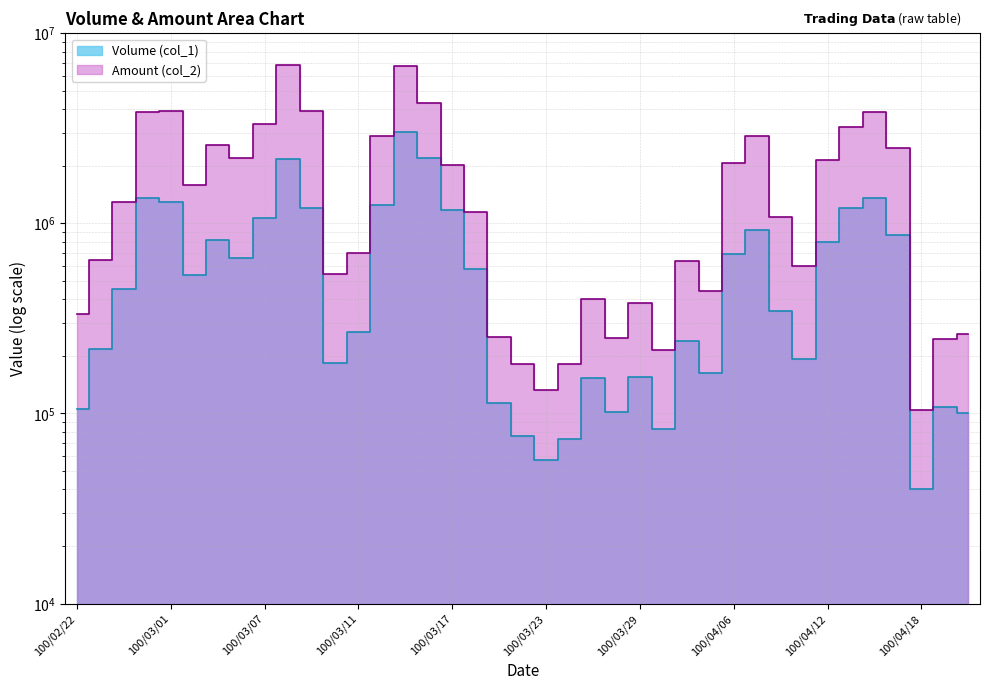

At which category is the sum across all series the highest?

100/03/15